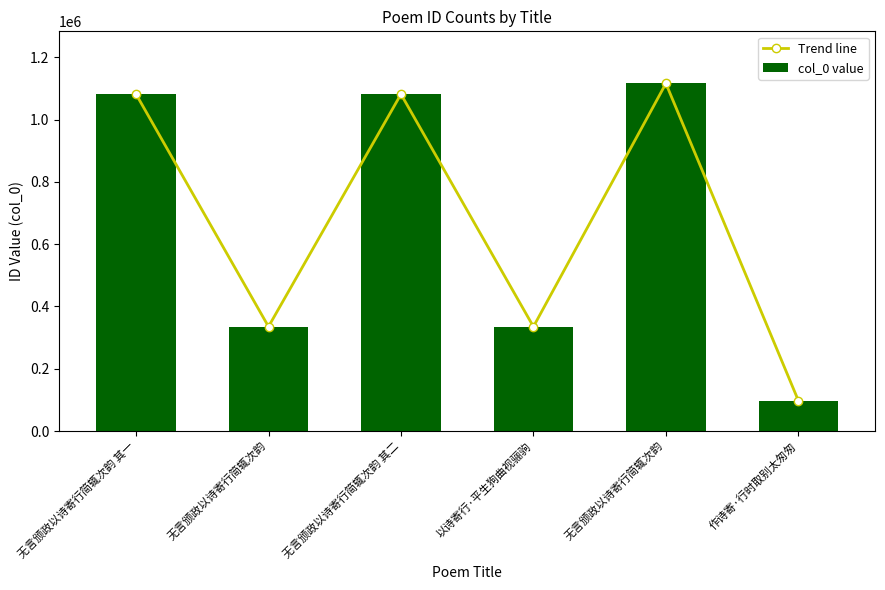

Which label corresponds to the largest value in the chart?

无言颁政以诗寄行简辄次韵